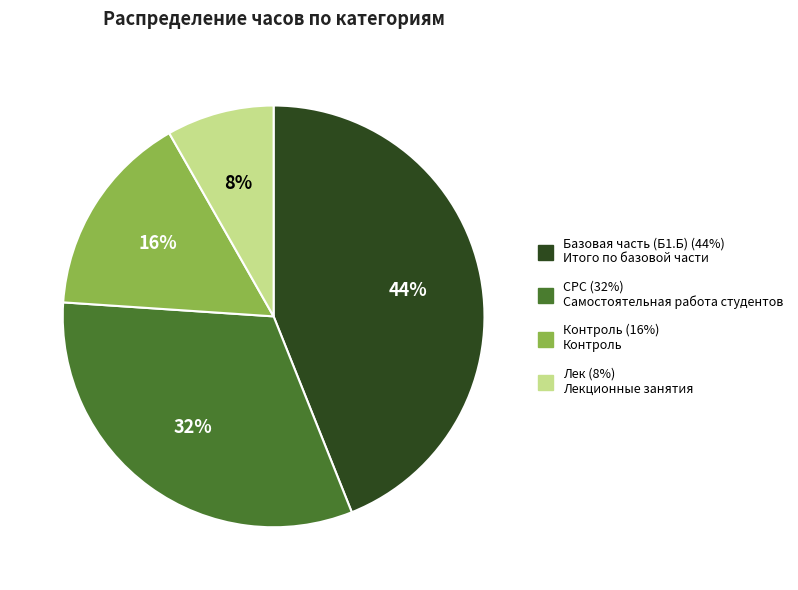

To the nearest percent, what is the difference between the Контроль and Базовая часть (Б1.Б) slice percentages?

28%